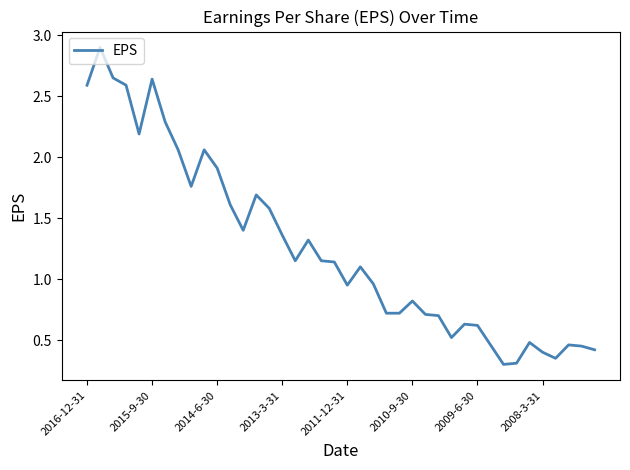

How many lines are shown in the chart?

1